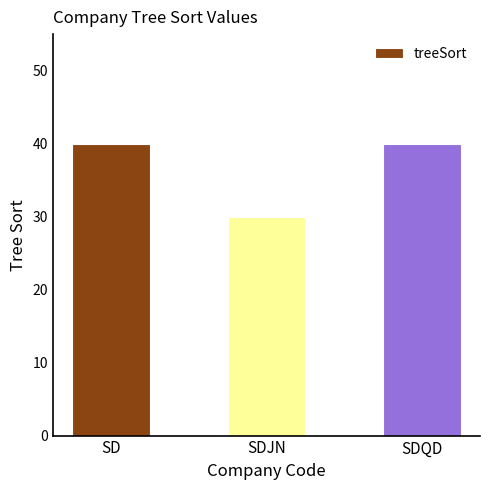

What position from the right is SDQD?

1